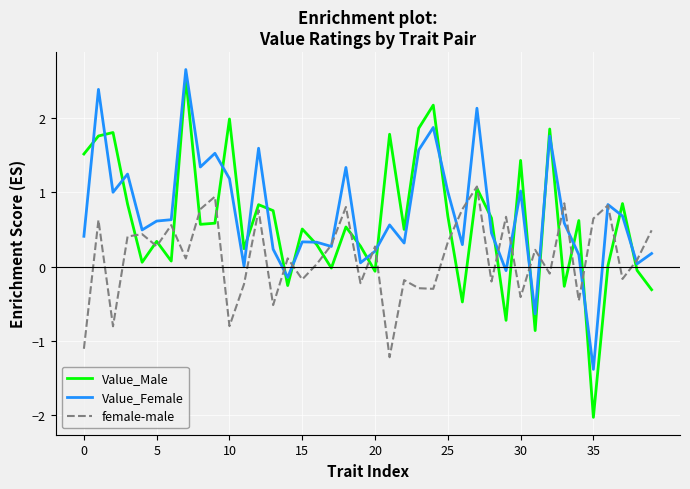

How many interior local peaks does the Value_Male series have?

14